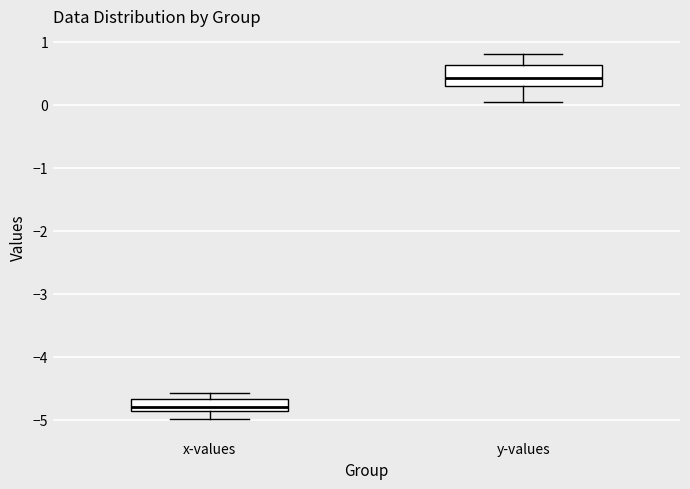

Where is the lower edge of the box for x-values on the y-axis? The values are not printed on the chart, so give them approximately, as read against the axis.

-4.9